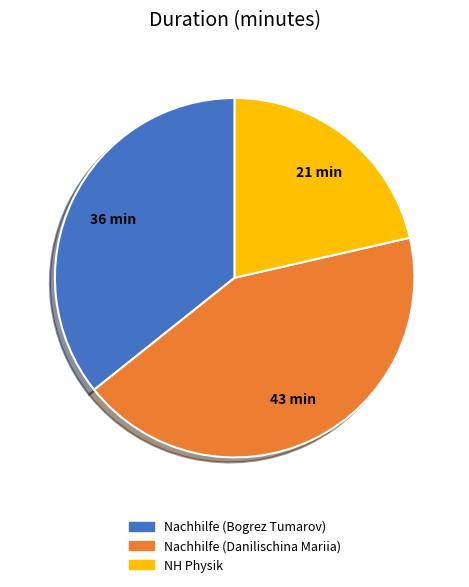

Which has a higher value, Nachhilfe (Bogrez Tumarov) or Nachhilfe (Danilischina Mariia)?

Nachhilfe (Danilischina Mariia)